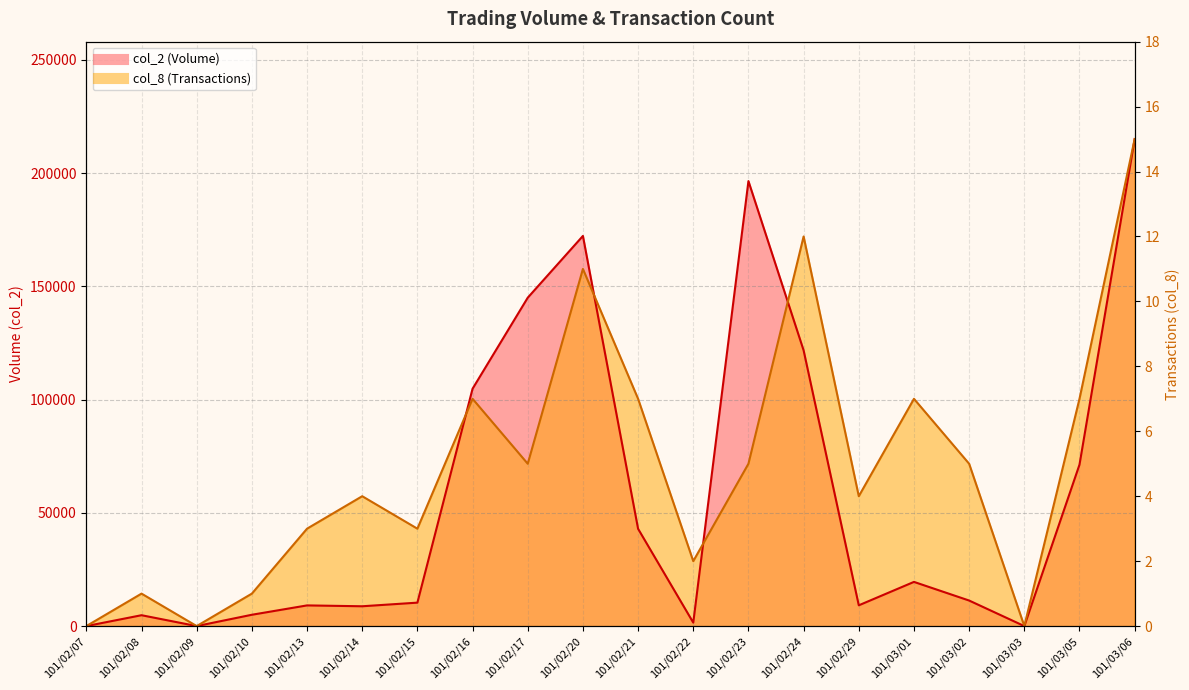

What is the label of the 5th point from the right?

101/03/01